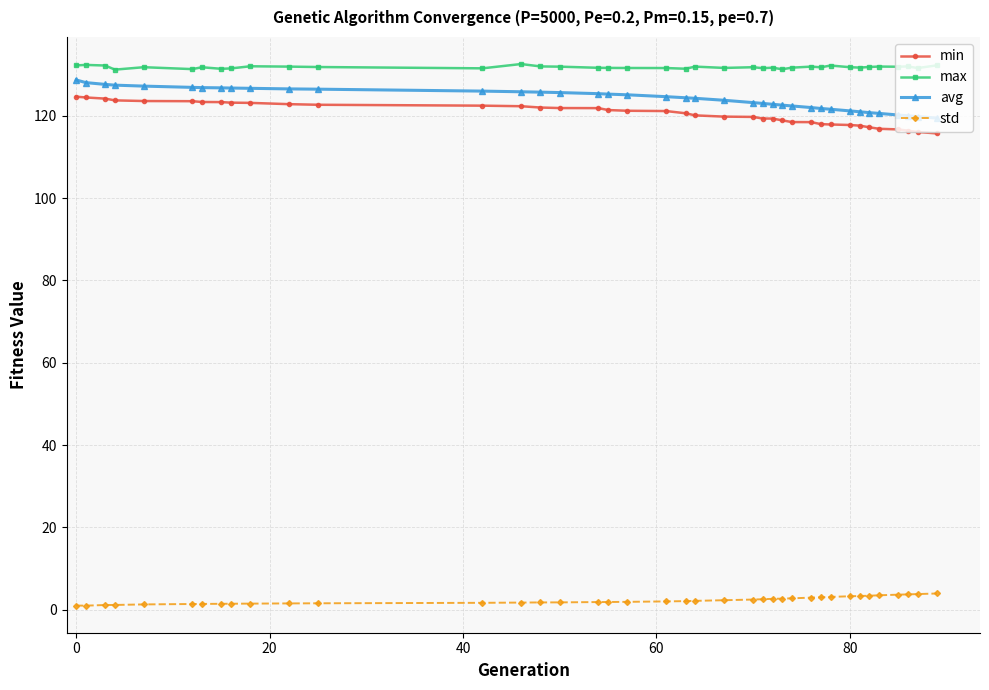

At how many categories does at least one series exceed 101?

39